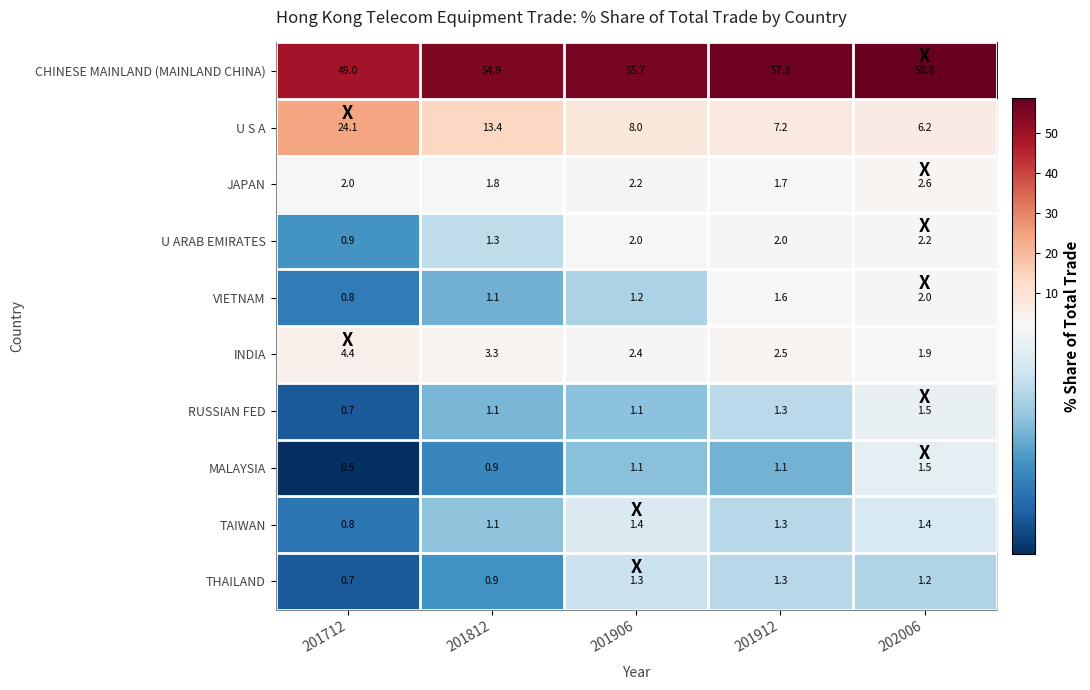

Which series has the widest spread of values?

U S A